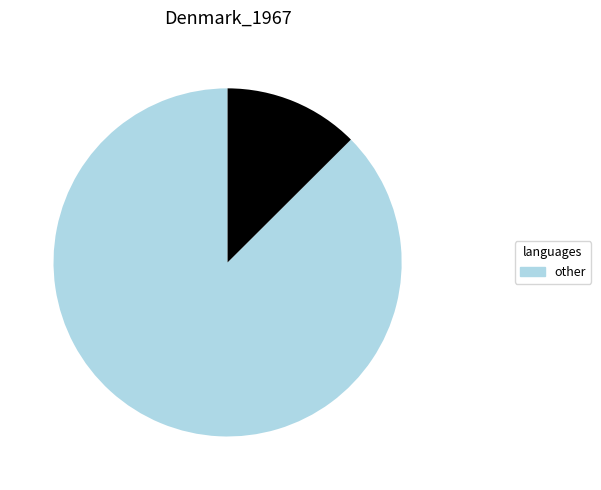

Is there any slice that represents more than half of the pie?

Yes